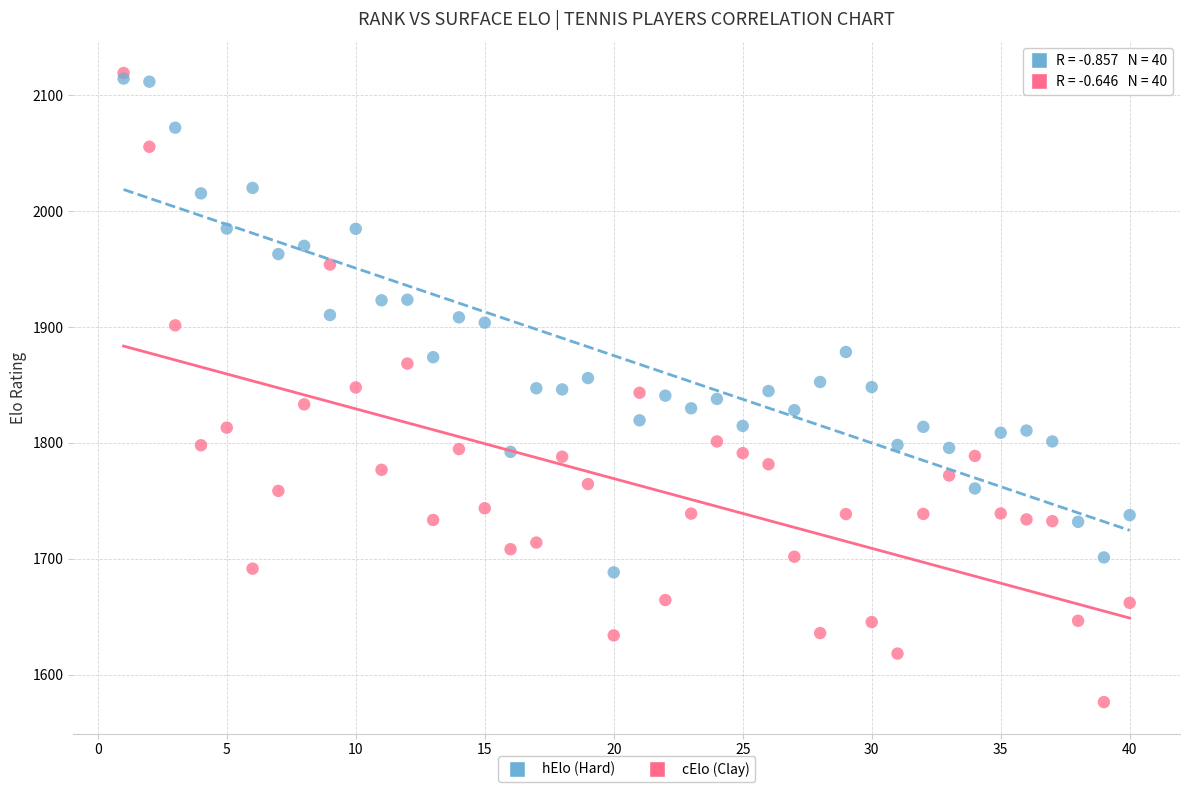

What are all the series names shown in the legend?

hElo (Hard), cElo (Clay)